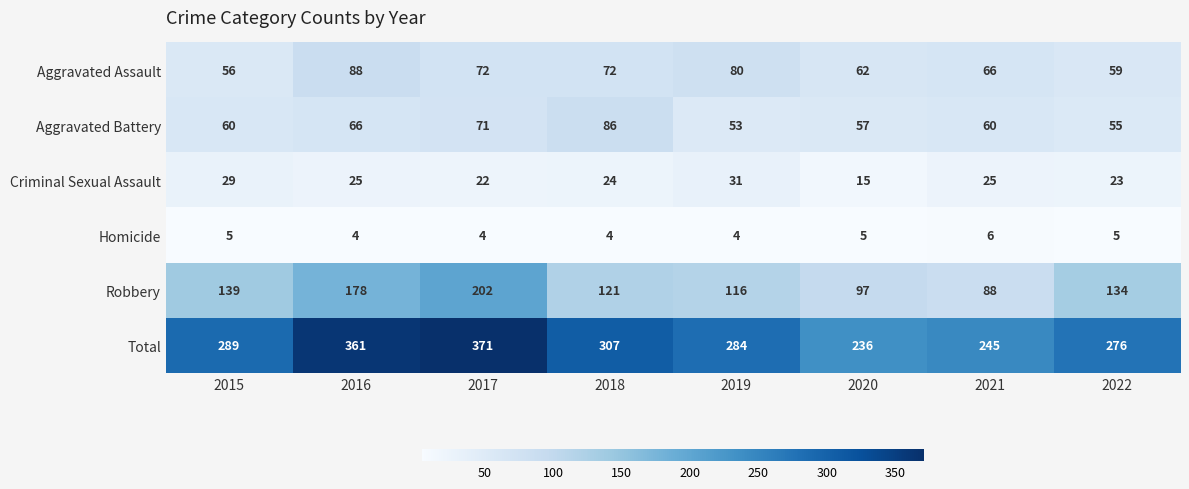

What is the sum of all Total values?

2369